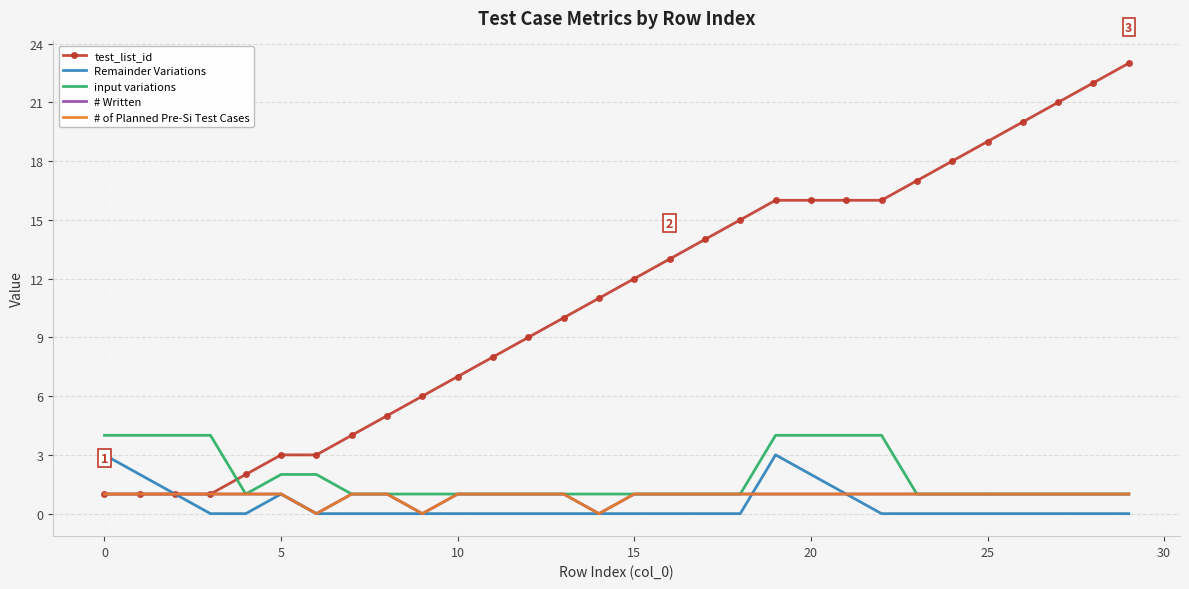

How many values in Remainder Variations are above zero?

7